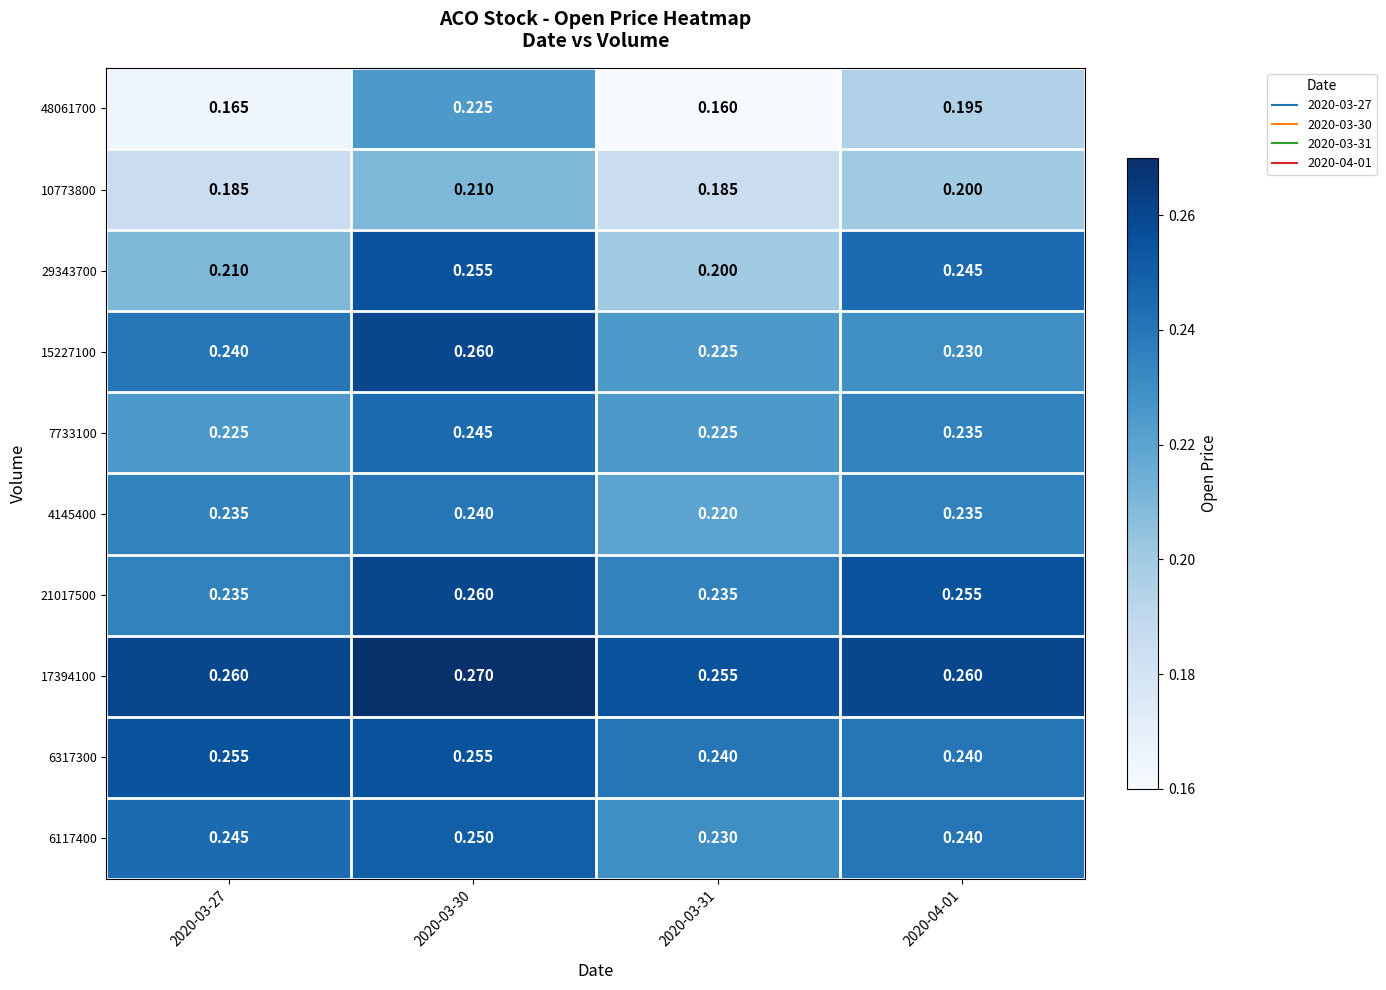

Is the value of 29343700 at 2020-03-27 greater than the value of 17394100 at 2020-03-30?

No